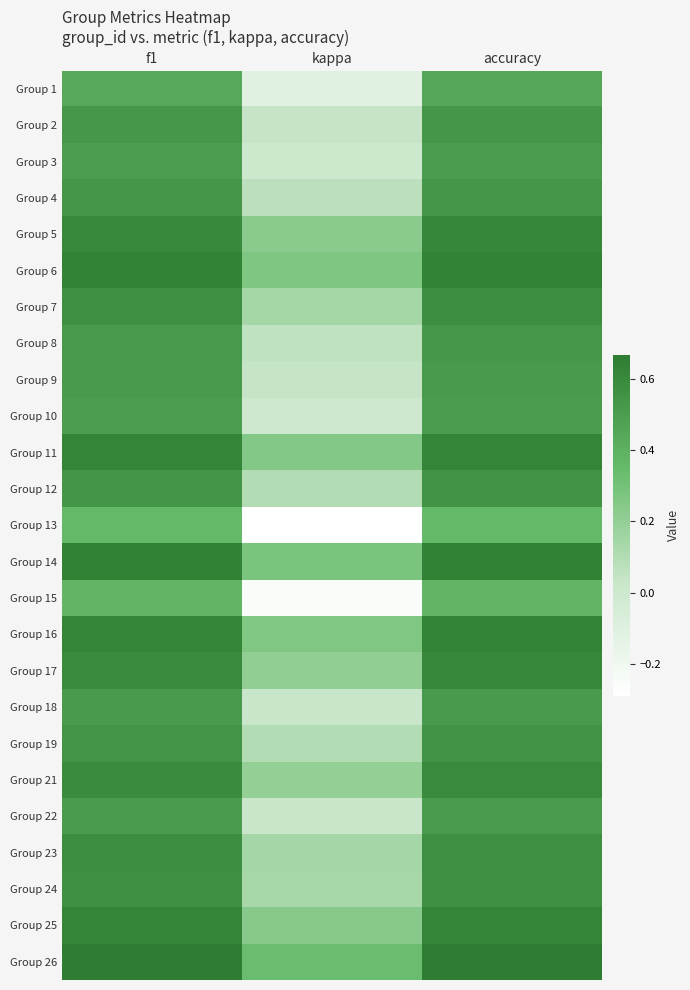

At how many categories does at least one series exceed 0?

3